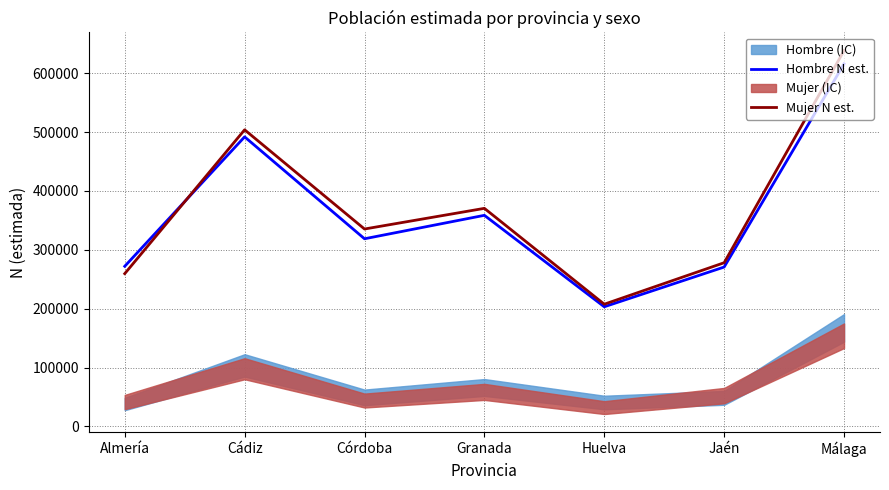

At how many categories does at least one series exceed 487330?

2